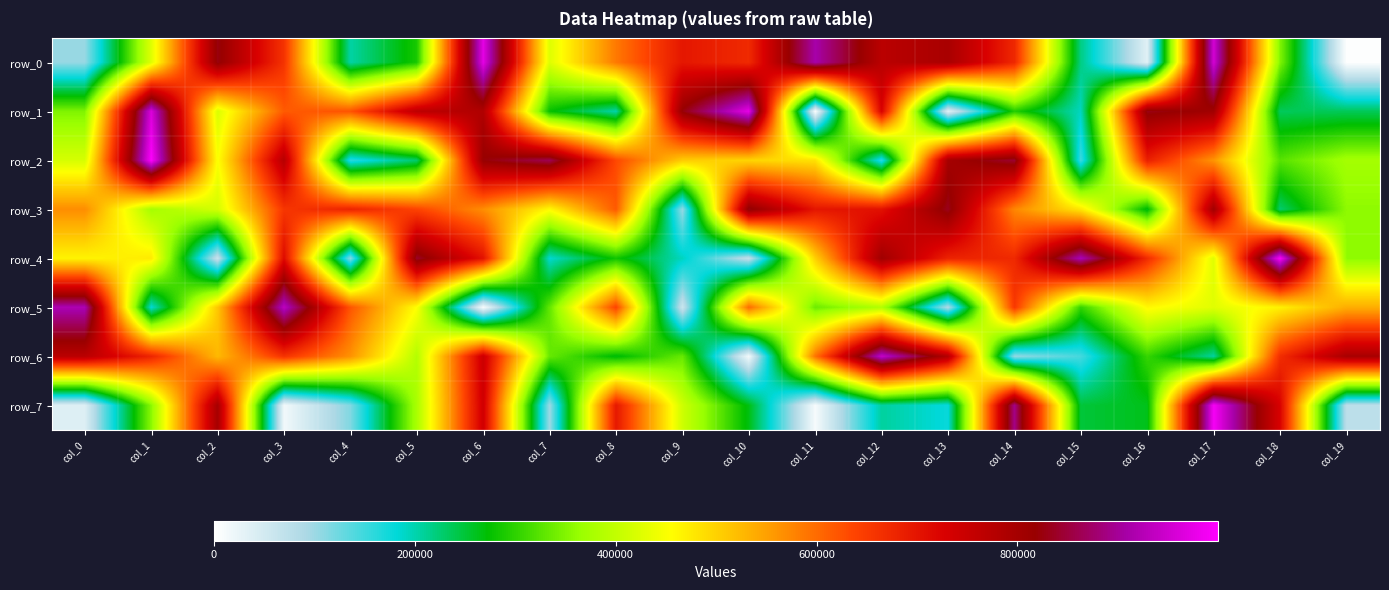

Rank the series by their maximum value, from lowest to highest.

row_3, row_5, row_6, row_0, row_1, row_7, row_4, row_2